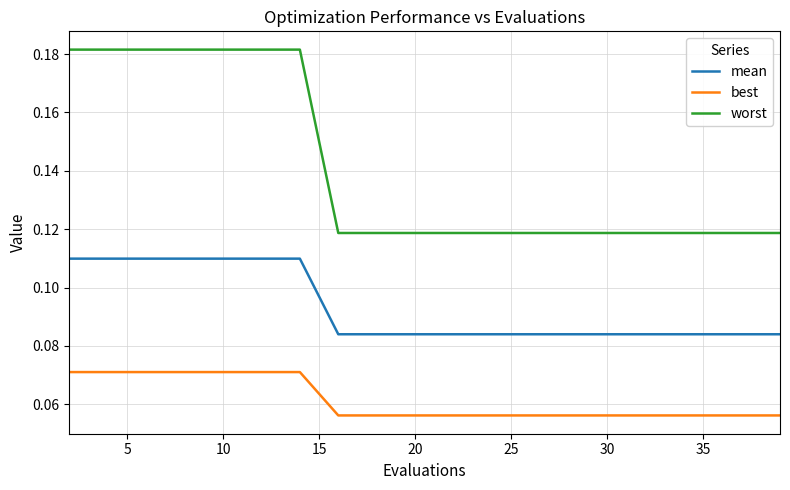

What are all the series names shown in the legend?

mean, best, worst